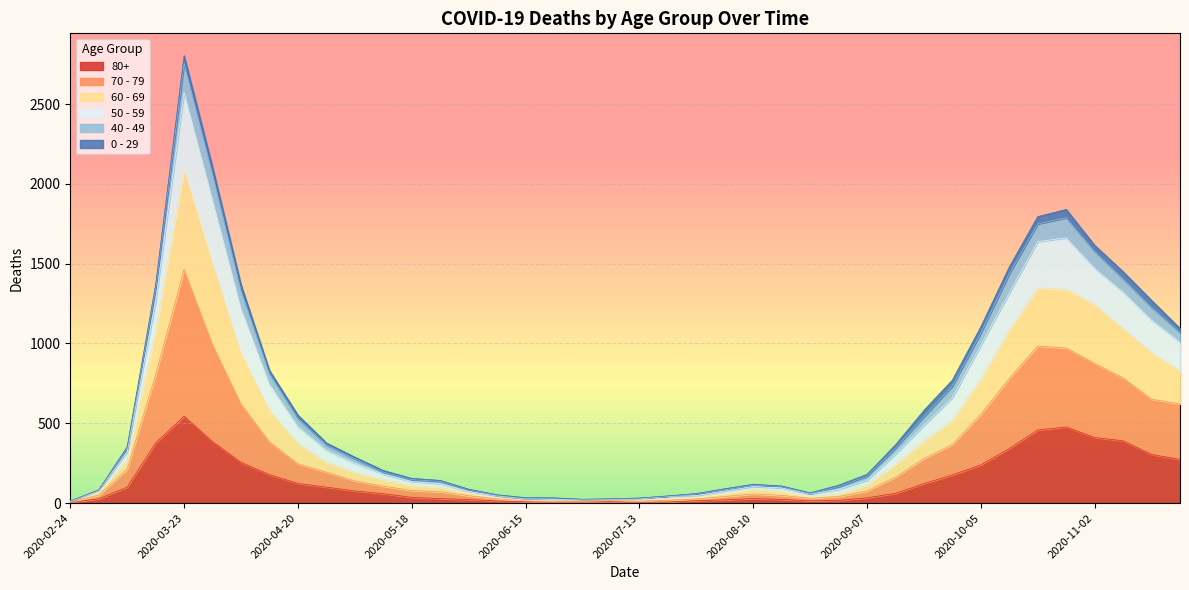

What is the lowest value of the 50 - 59 series?

13